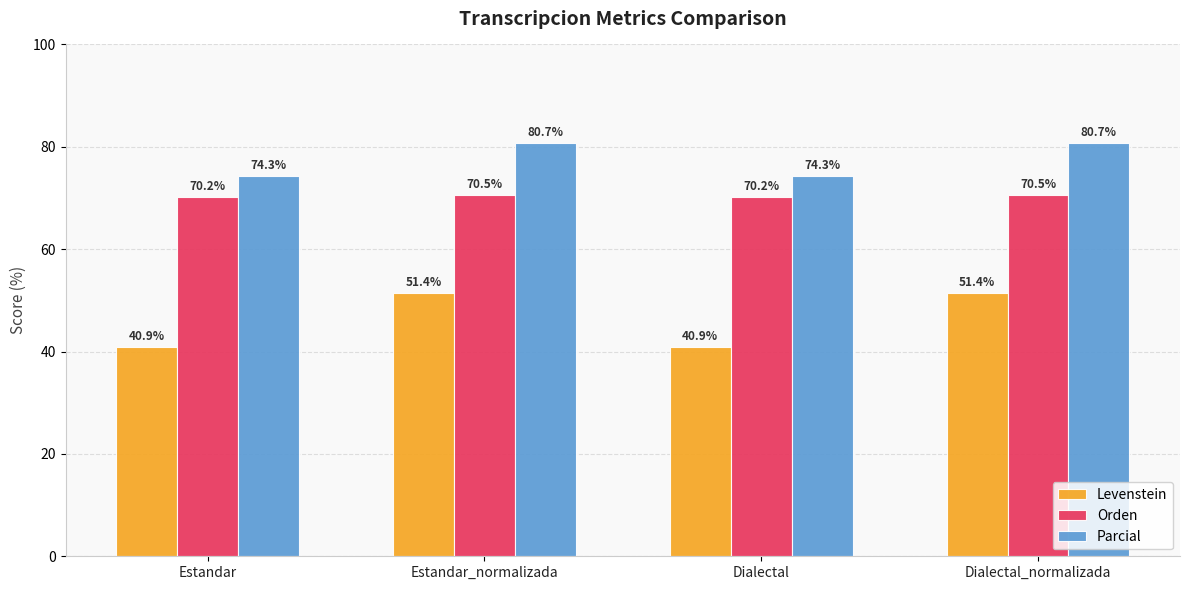

What is the label of the 2nd bar from the left?

Estandar_normalizada